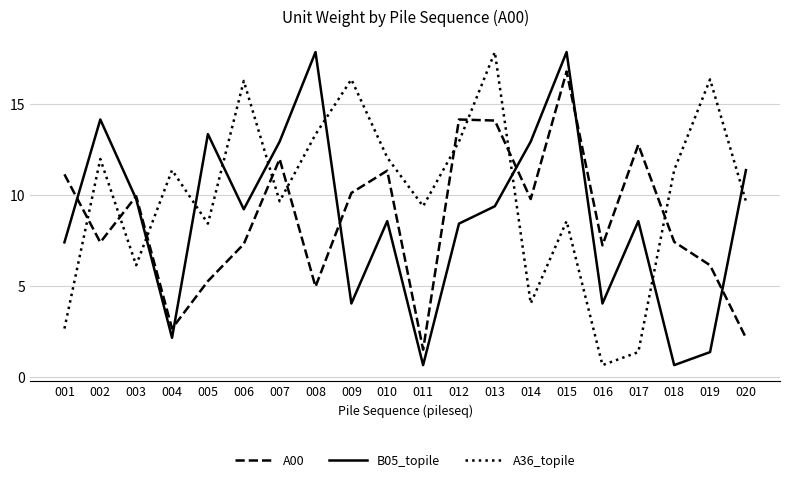

At 015, list the series in order from largest to smallest.

B05_topile, A00, A36_topile